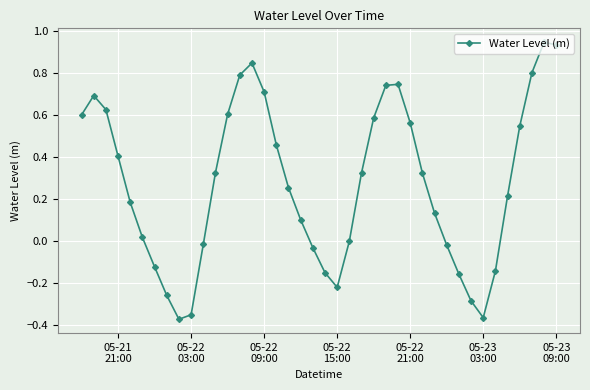

True or false: there are more than 2 points higher than both neighbors.

True